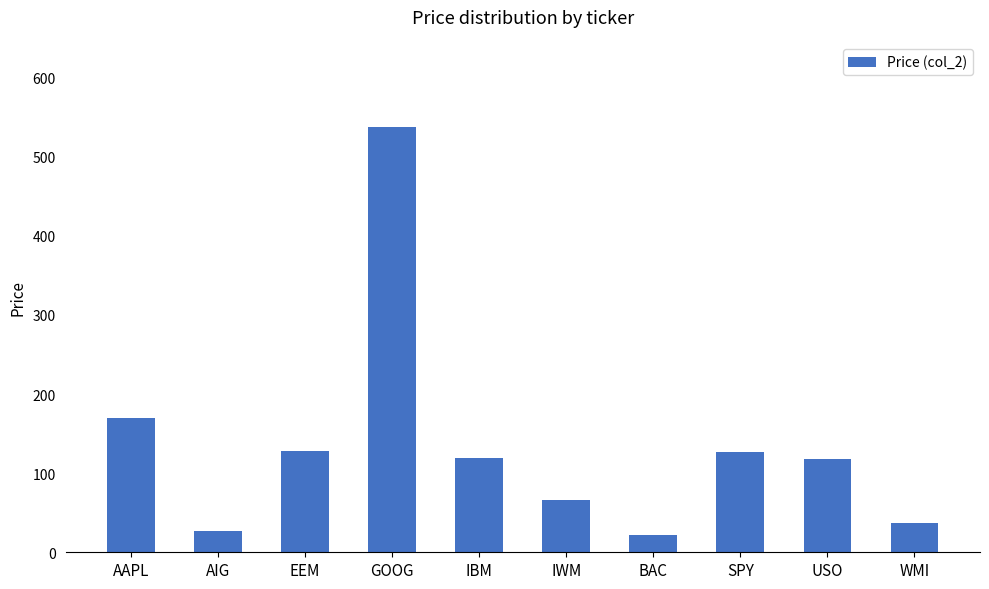

At which label does the data first exceed 119?

AAPL